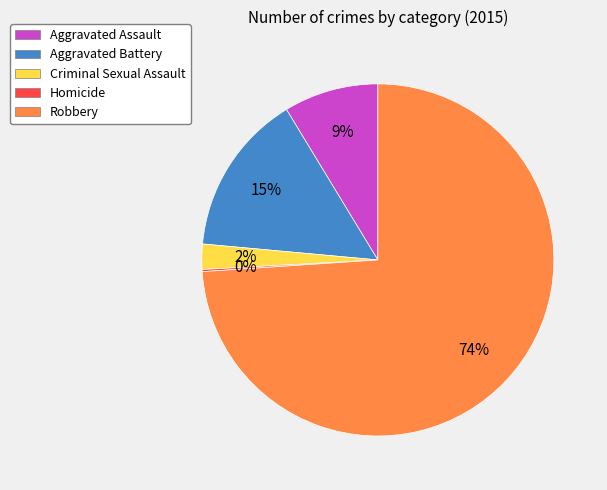

What is the ratio of the value at Aggravated Battery to the value at Aggravated Assault?

1.7